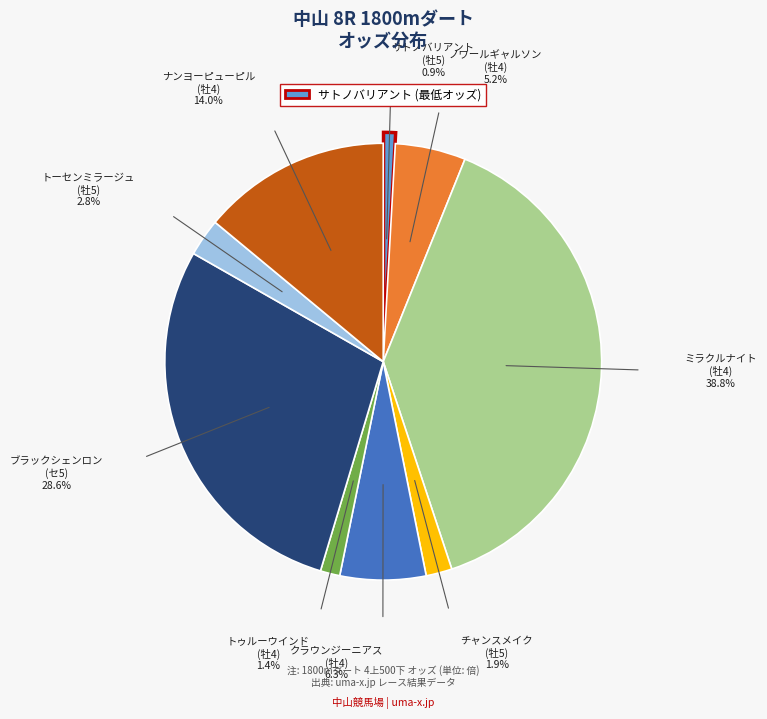

Is there any slice that represents more than half of the pie?

No